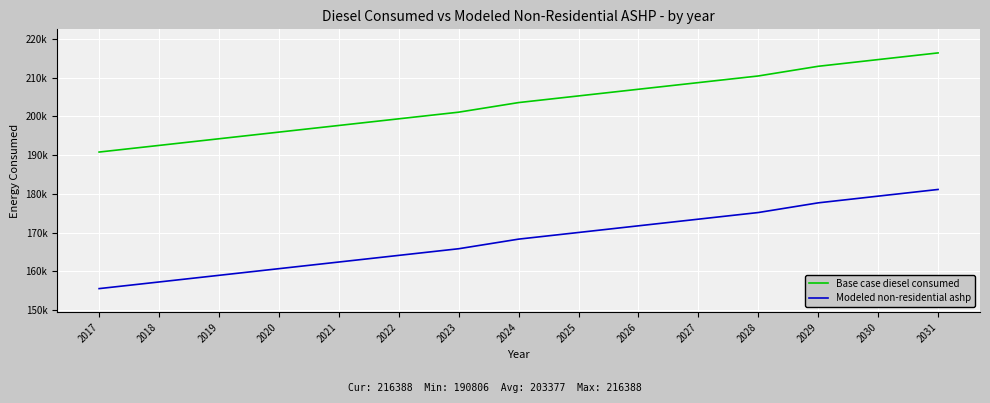

What is the total value across all series at 2020?

356667.5